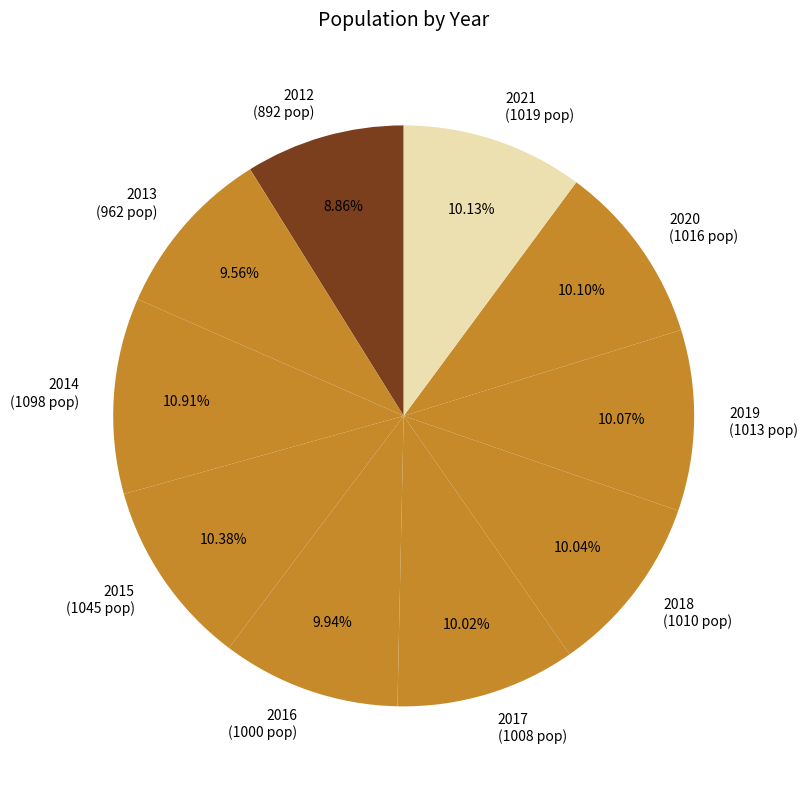

To the nearest percent, what percentage of the pie is 2019?

10%